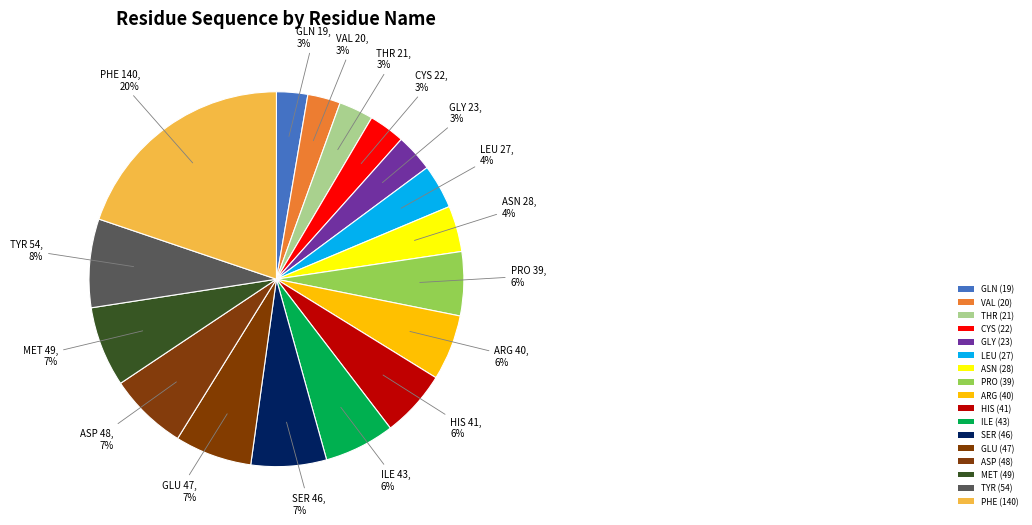

True or false: CYS accounts for 11% of the total.

False